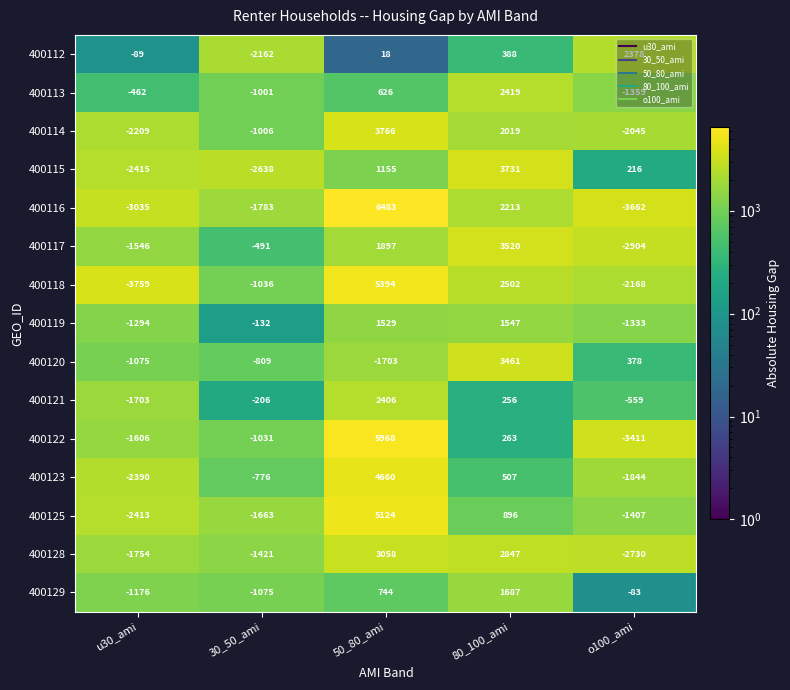

At which category does the chart reach its minimum across all series?

u30_ami